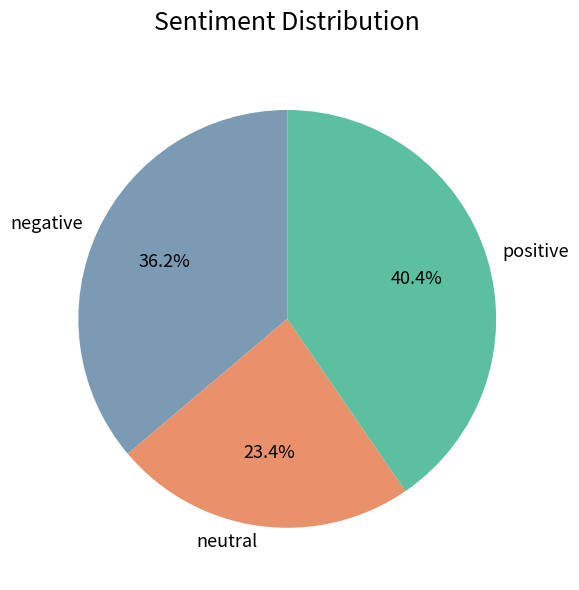

How much of the chart is everything except positive?

59.6%